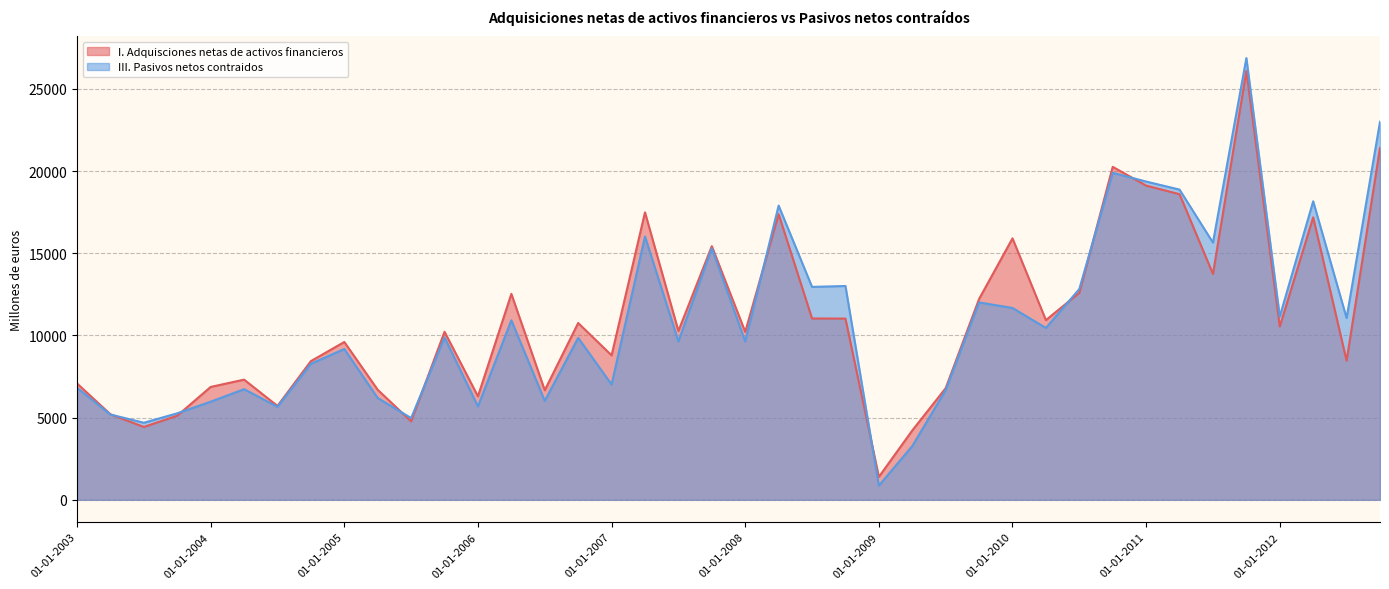

The value of I. Adquisciones netas de activos financieros at 01-01-2008 is 15055. True or false?

False